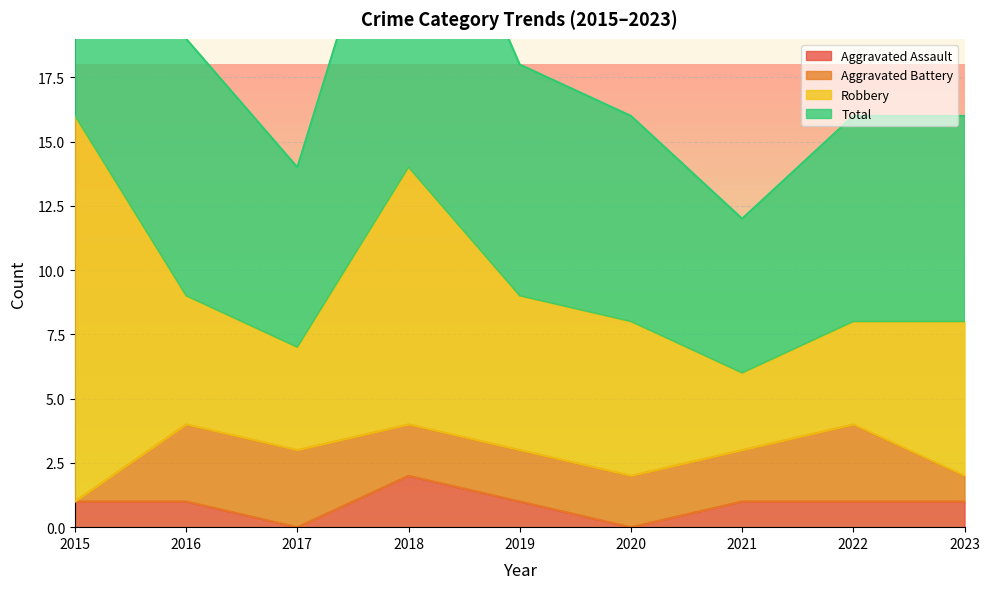

Is it true that Aggravated Assault equals 1 at 2016?

True